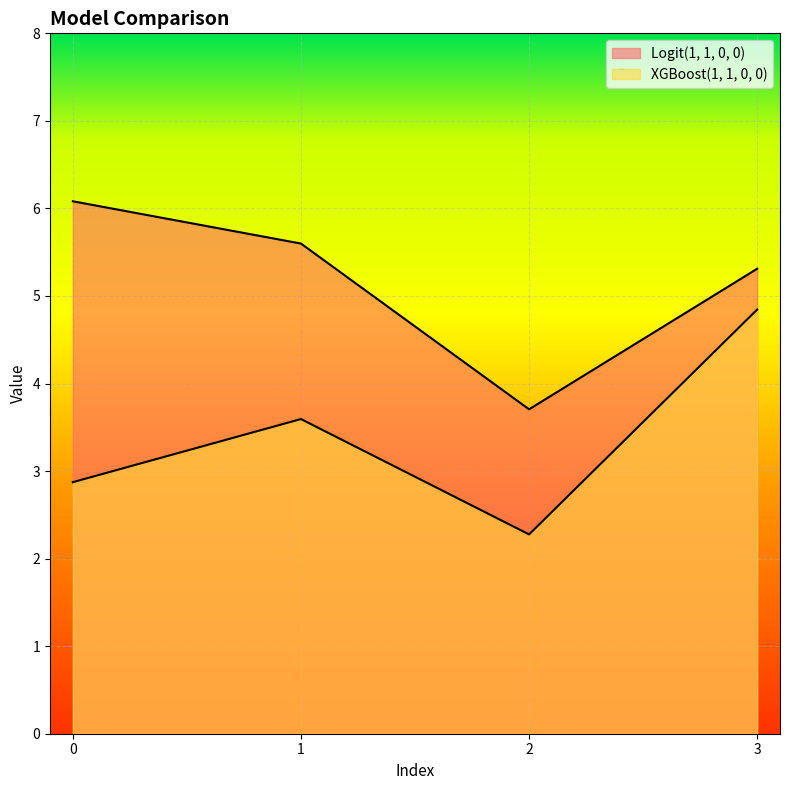

The XGBoost(1, 1, 0, 0) series shows 2.3 at 2. True or false?

True